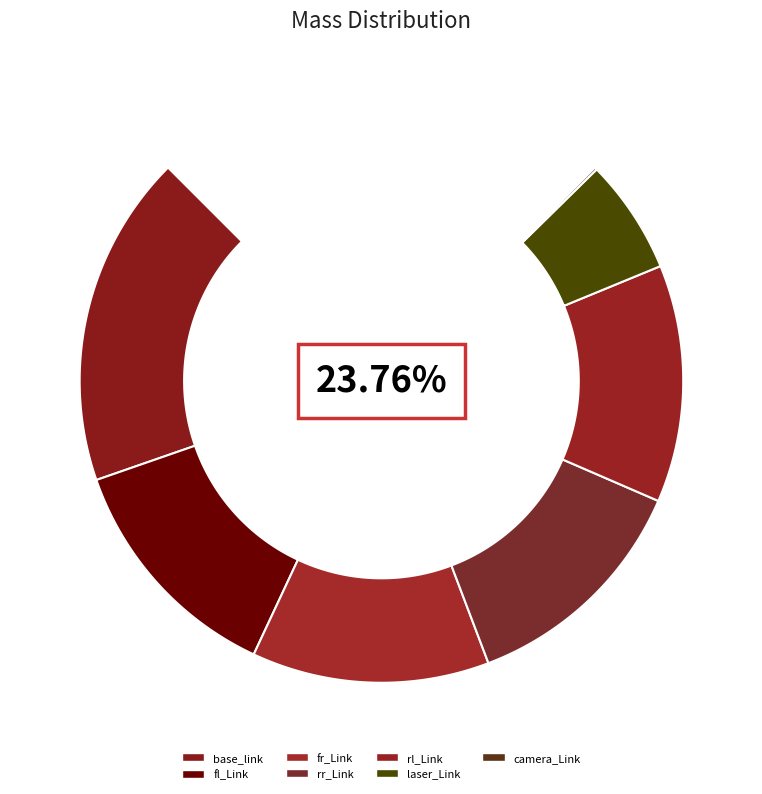

Do fl_Link and rr_Link together represent more than half of the pie?

No